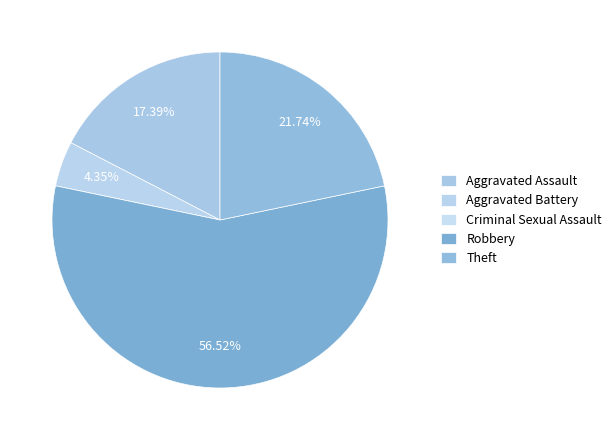

True or false: Aggravated Battery accounts for 18% of the total.

False